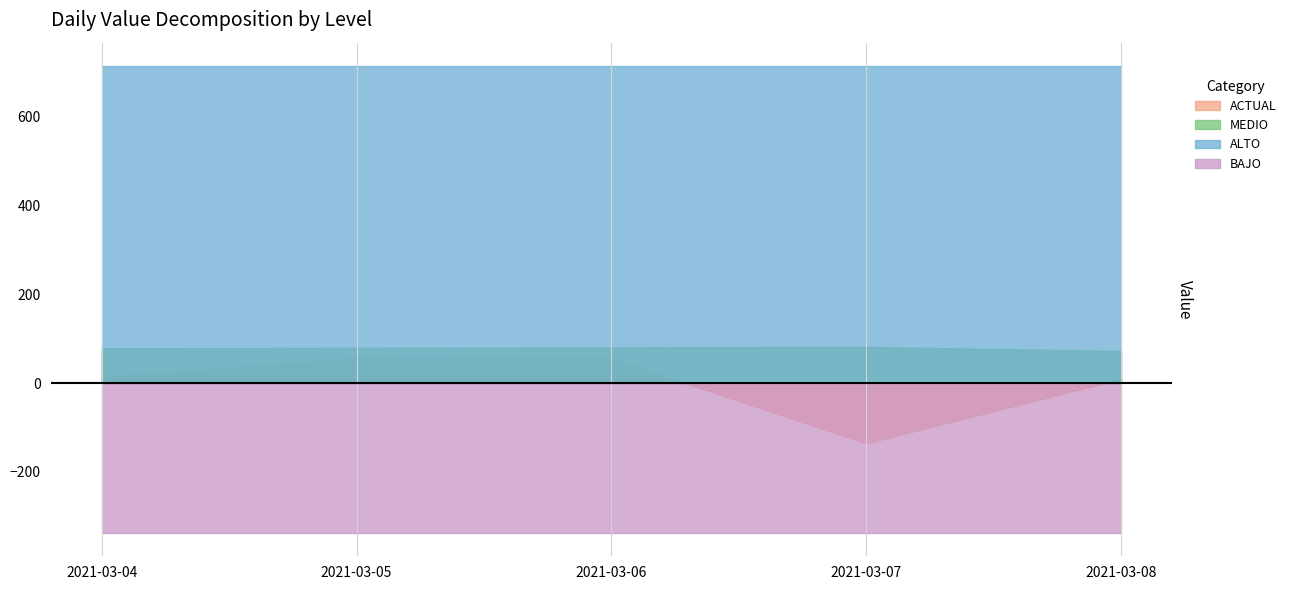

True or false: BAJO has a value of 120 at 2021-03-06.

False